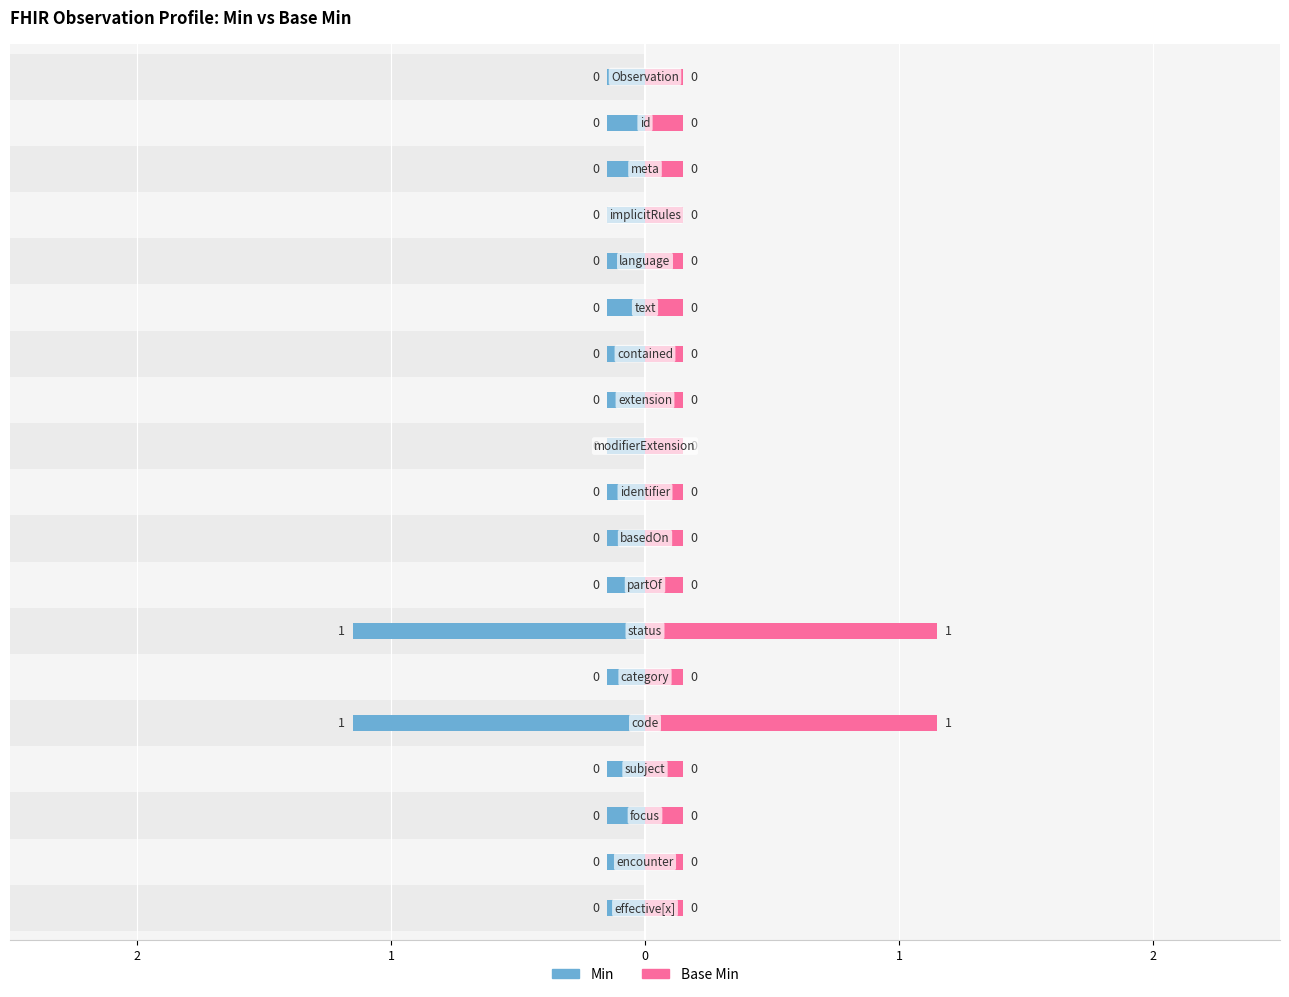

At Observation.meta, list the series in order from largest to smallest.

Min, Base Min